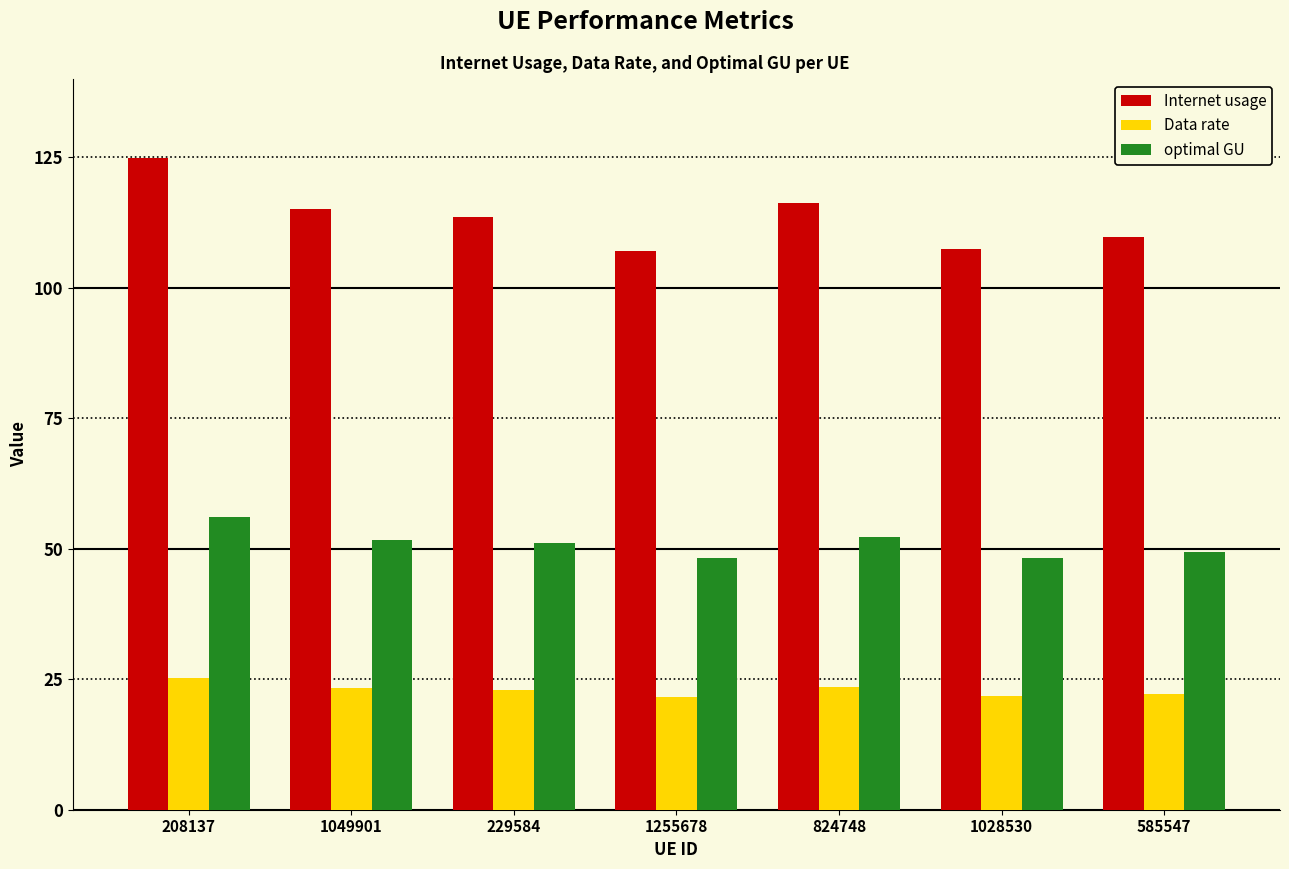

Which category has the highest value across all series?

208137